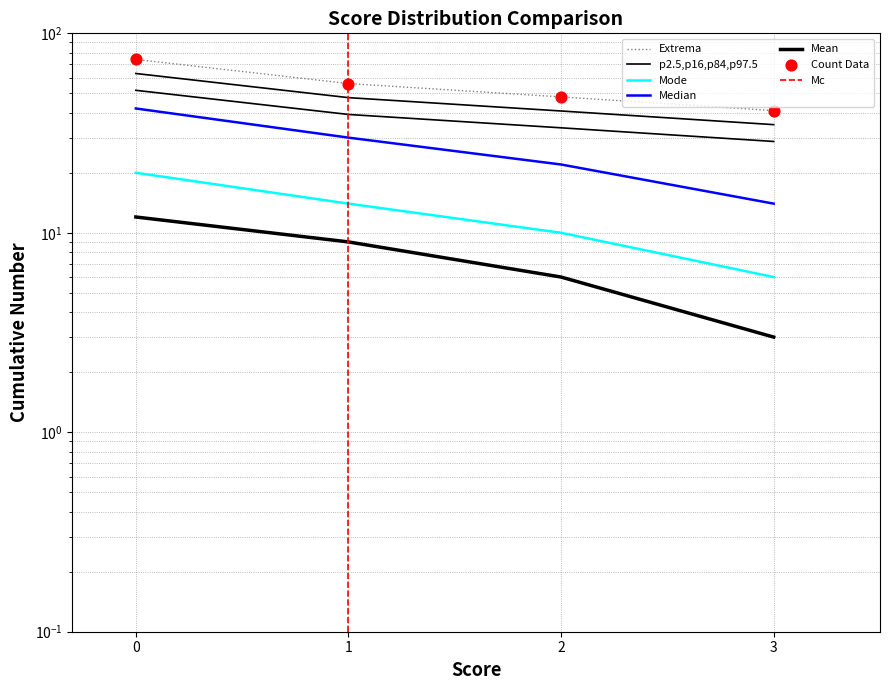

Which series reaches the maximum Y coordinate?

Score 2 count